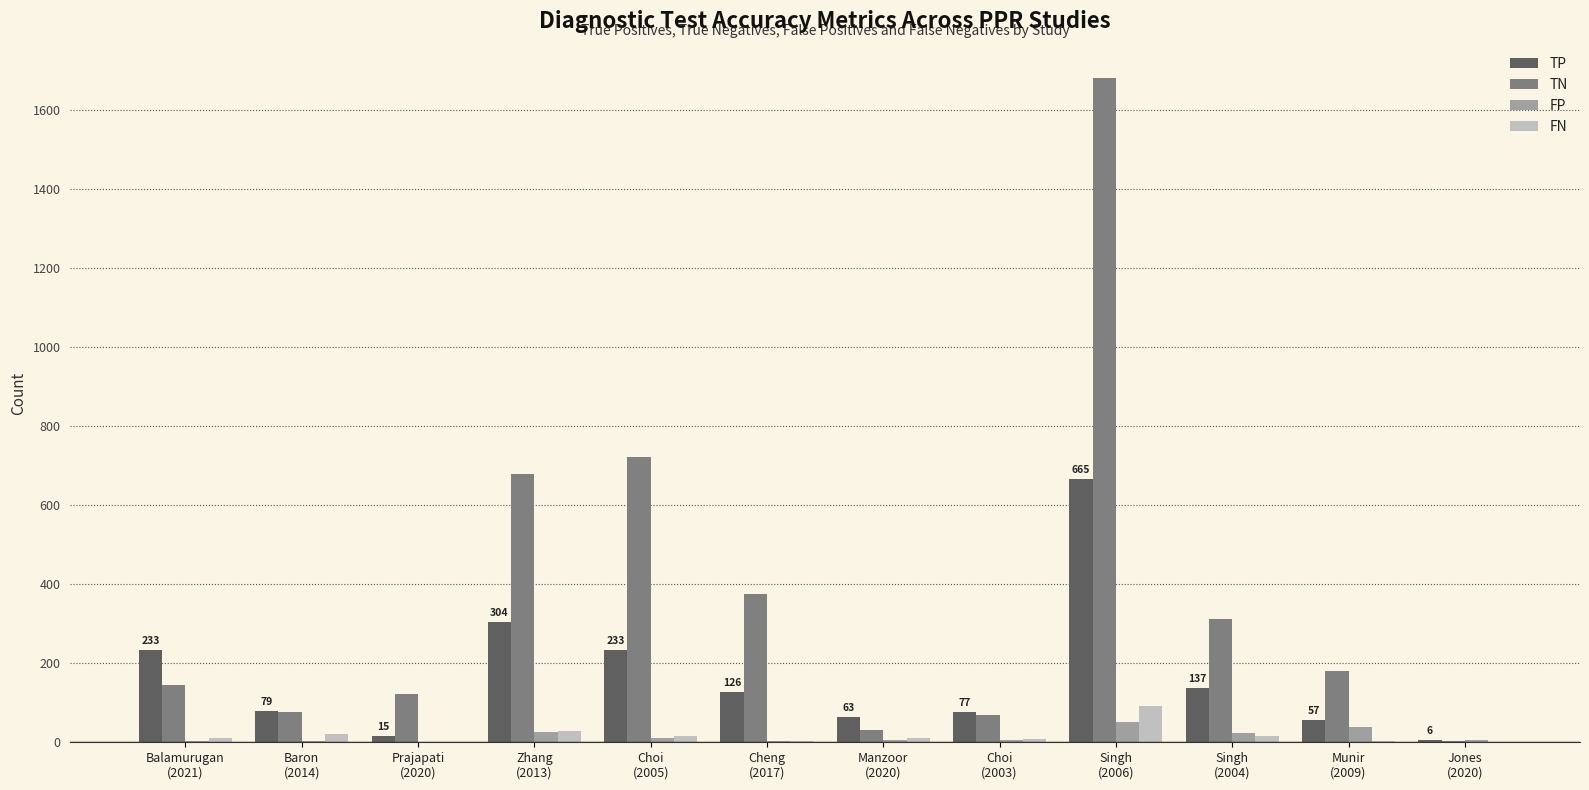

Which series has the largest total across all categories?

TN